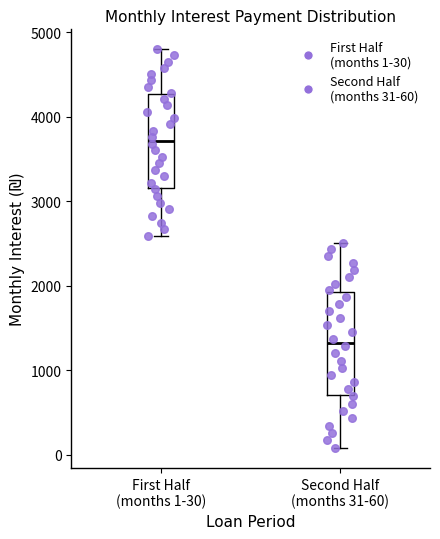

Reading left to right, read every box against the y-axis: the position of its median line, the range the box covers, and the ends of its whiskers. The values are not printed on the chart, so give them approximately, as read against the axis.

First Half (months 1-30): median 3700, box 3200 to 4300, whiskers 2600 to 4800
Second Half (months 31-60): median 1300, box 700 to 1900, whiskers 100 to 2500